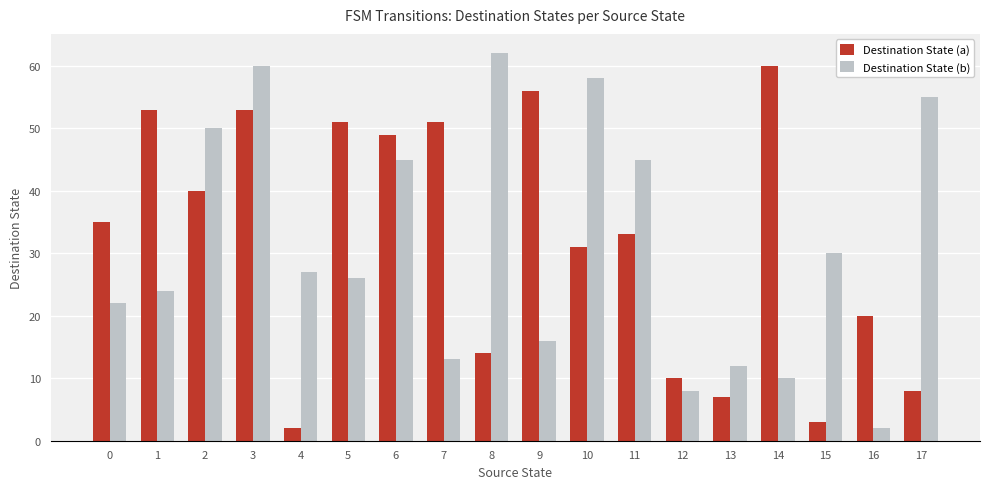

What is the sum of the Destination State (b) values at 4 and 8?

89